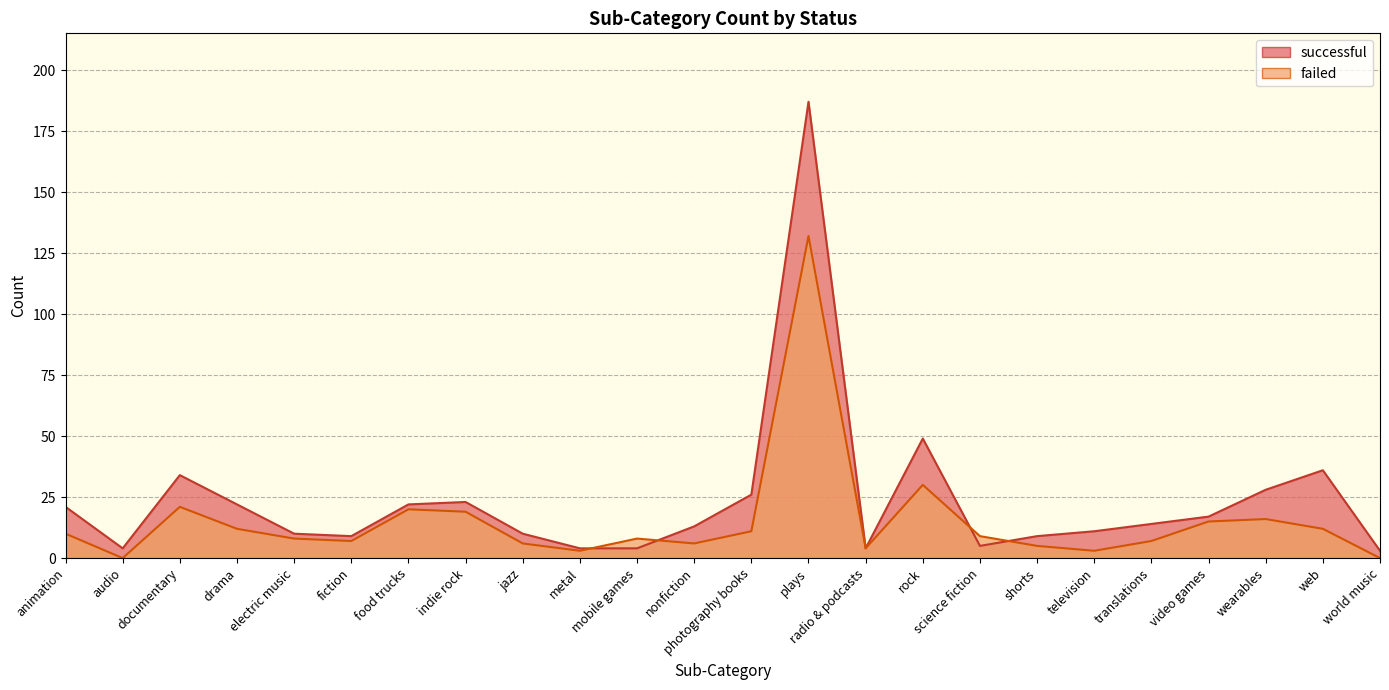

Reading left to right, extract all data points from this chart.

successful line: animation=21	audio=4	documentary=34	drama=22	electric music=10	fiction=9	food trucks=22	indie rock=23	jazz=10	metal=4	mobile games=4	nonfiction=13	photography books=26	plays=187	radio & podcasts=4	rock=49	science fiction=5	shorts=9	television=11	translations=14	video games=17	wearables=28	web=36	world music=3
failed line: animation=10	audio=0	documentary=21	drama=12	electric music=8	fiction=7	food trucks=20	indie rock=19	jazz=6	metal=3	mobile games=8	nonfiction=6	photography books=11	plays=132	radio & podcasts=4	rock=30	science fiction=9	shorts=5	television=3	translations=7	video games=15	wearables=16	web=12	world music=0